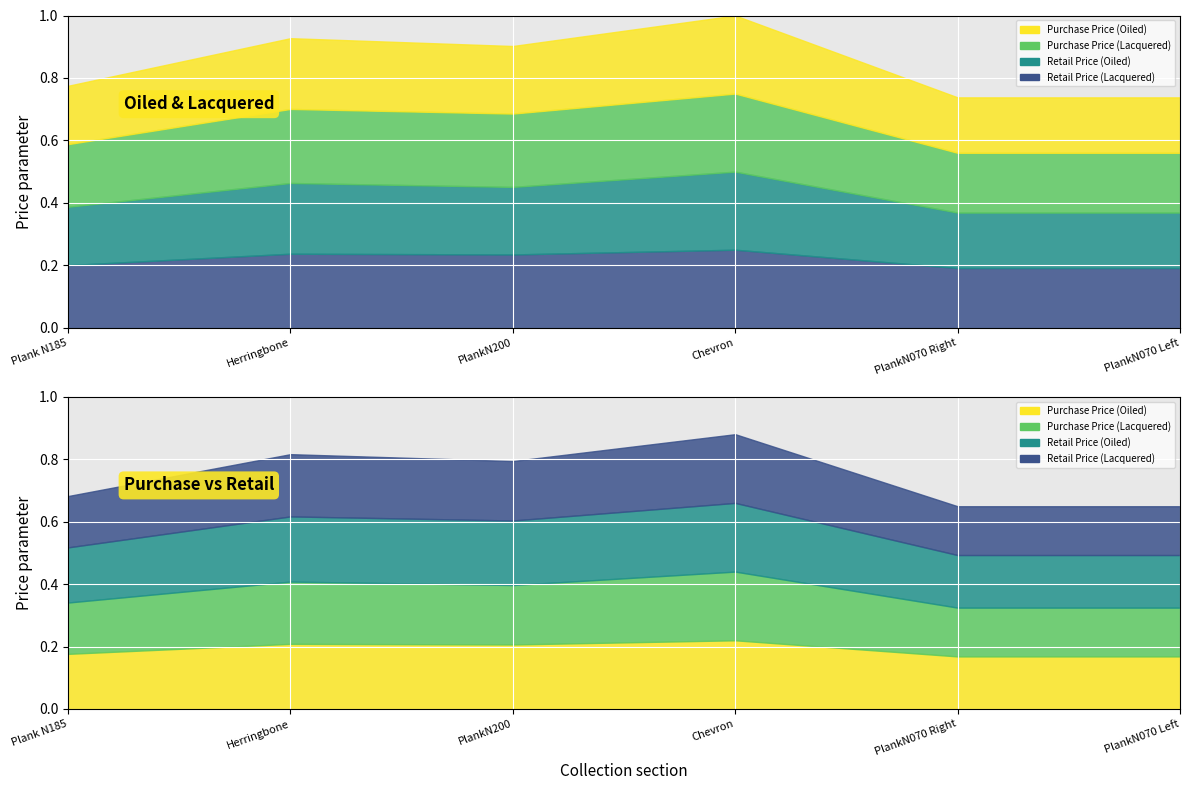

How many distinct data groups are displayed?

4